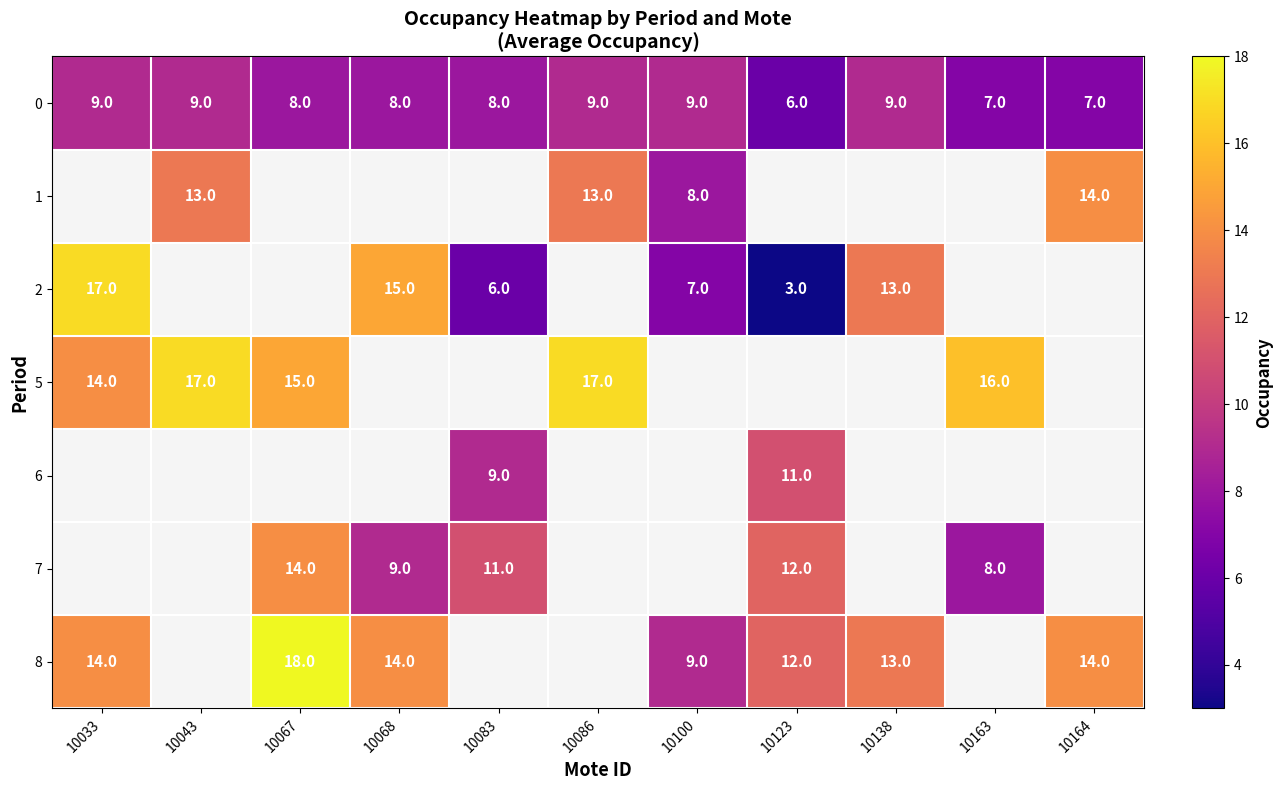

The 1 series shows 8 at 10100. True or false?

True